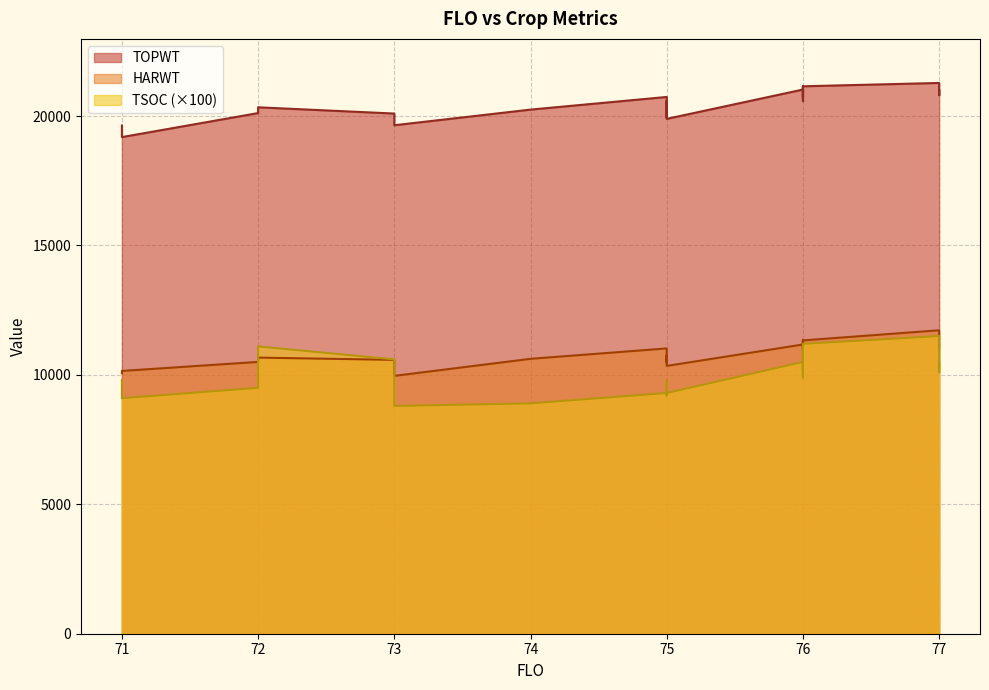

What is the average value of the TSOC series?

100